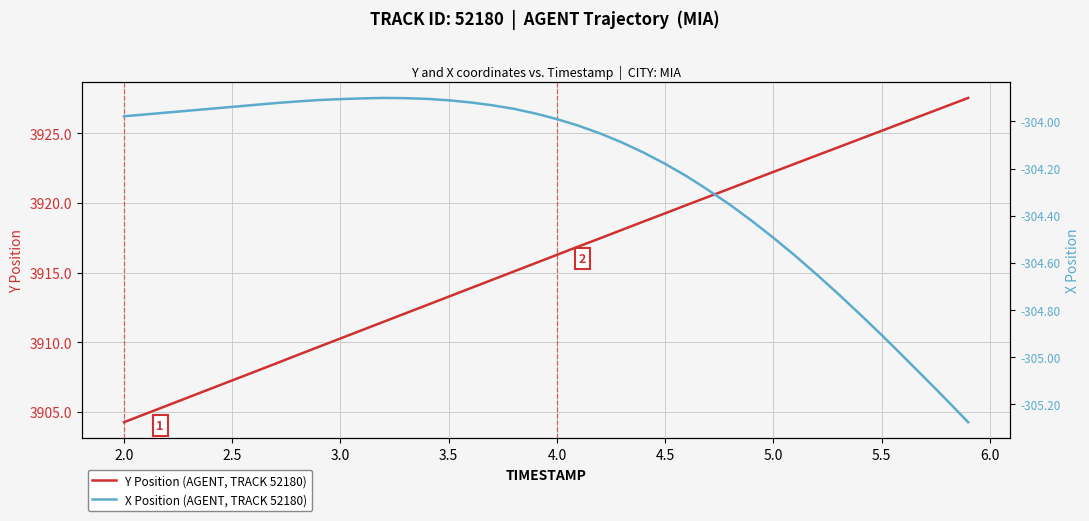

How many lines are shown in the chart?

2